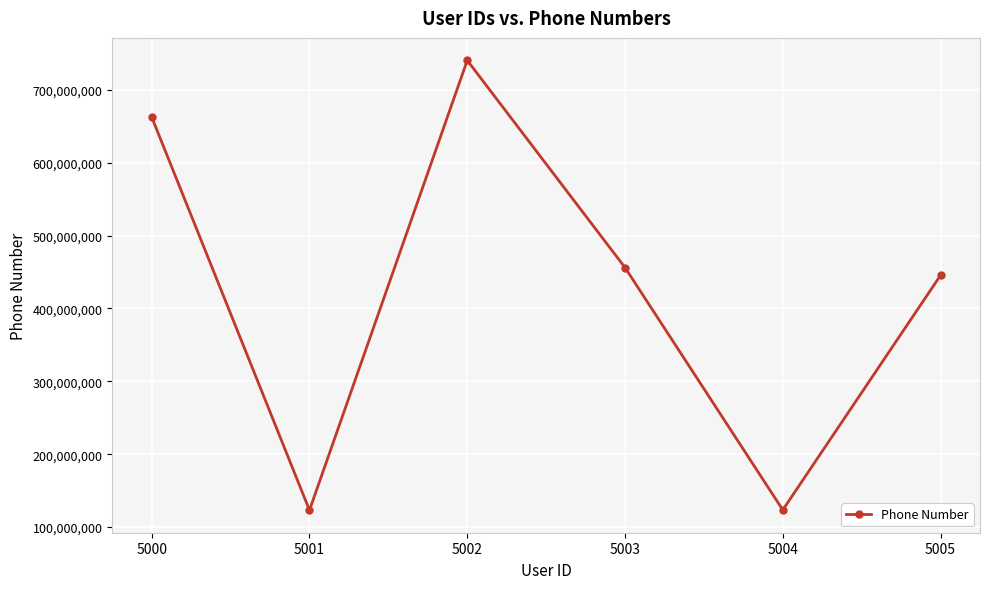

Where is the data nearest to the value 431786660?

5005